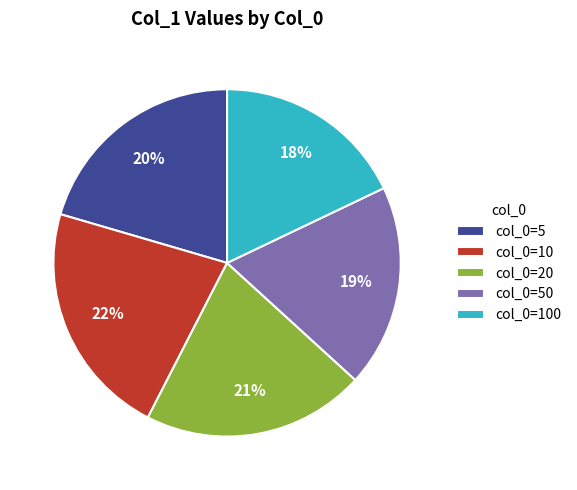

Does col_0=10 account for over 50% of the chart?

No